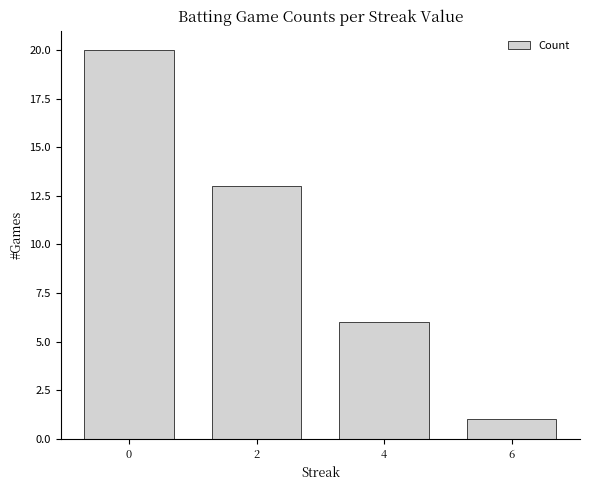

How many bars are there in total?

4